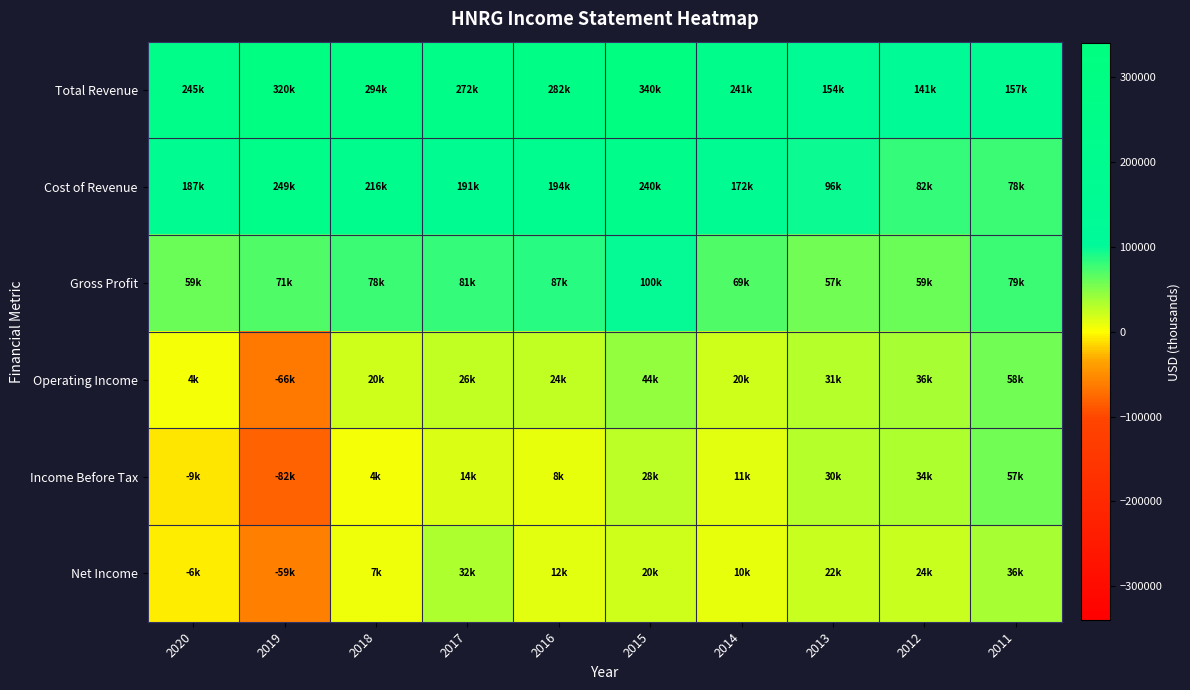

At which category is the sum across all series the highest?

2015